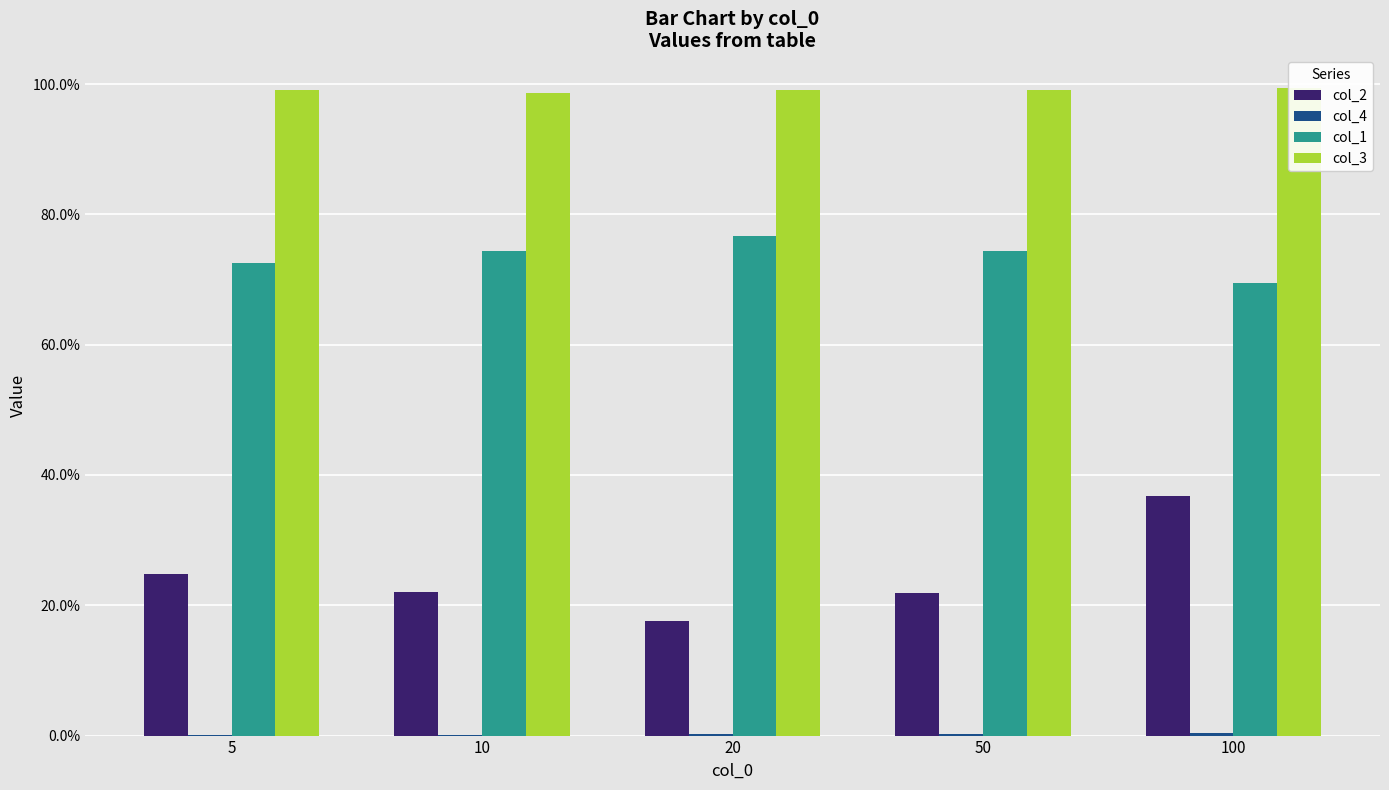

What is the maximum value shown in the chart?

1.0